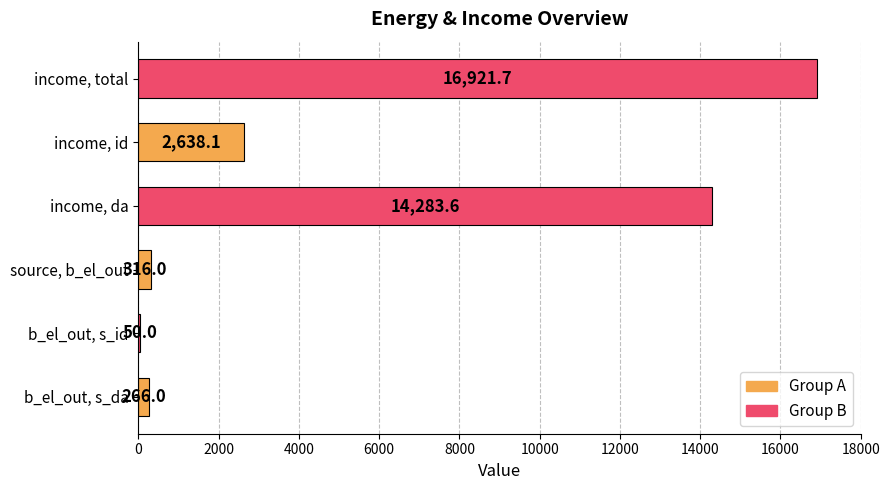

What is the sum of all values?

34475.4